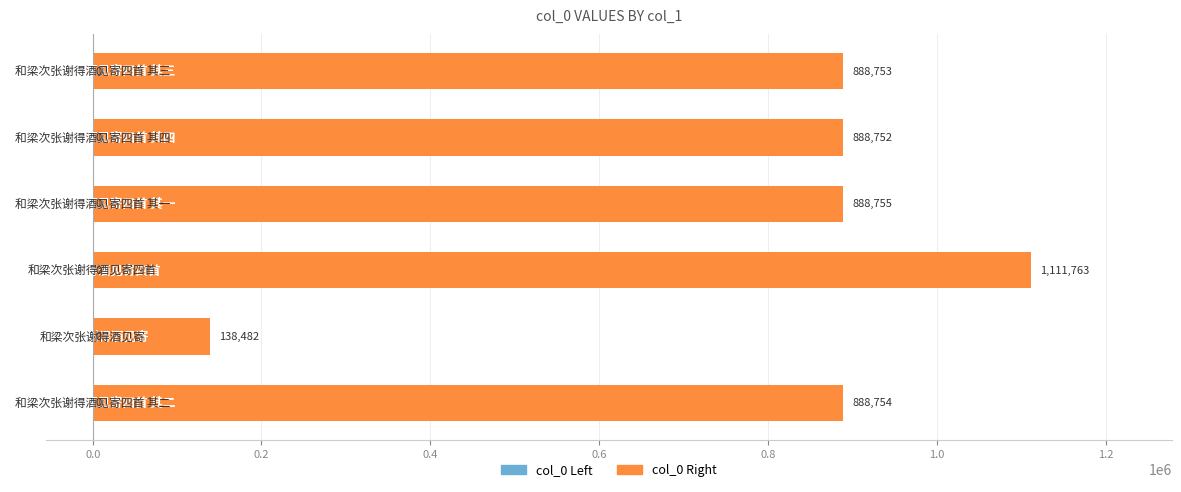

What is the sum of all values?

4805259